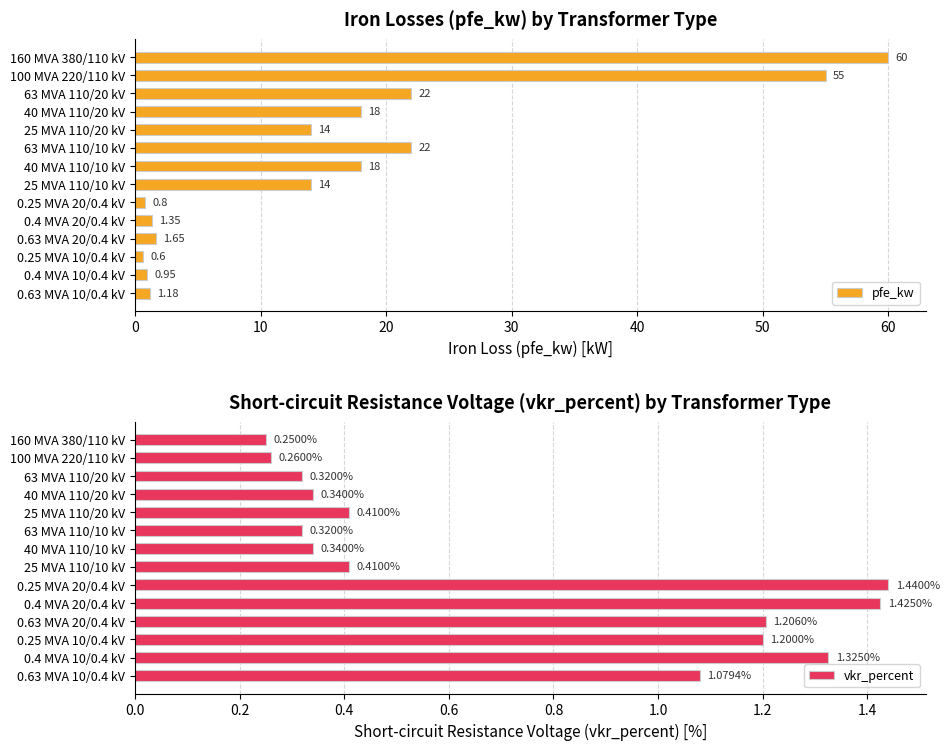

What is the sum of the pfe_kw values at 40 MVA 110/20 kV and 0.4 MVA 20/0.4 kV?

19.4